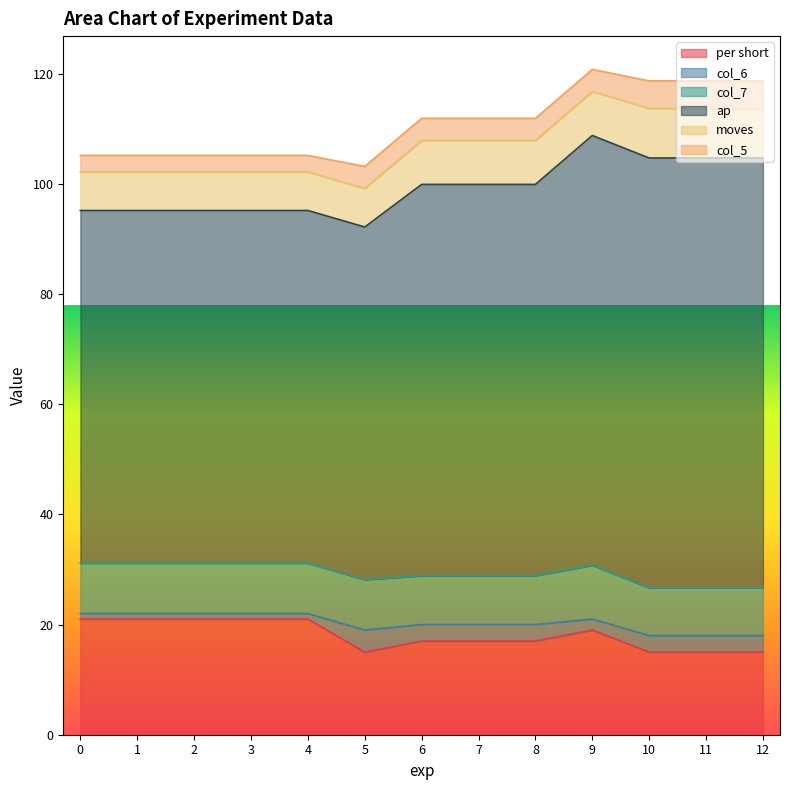

What is the minimum value for col_7?

8.7